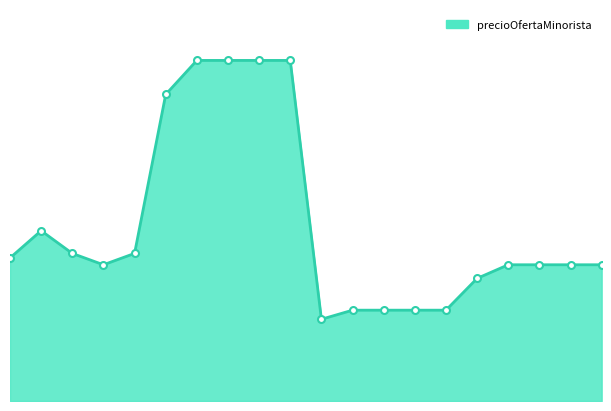

Is this an area chart (filled region under the line)?

Yes